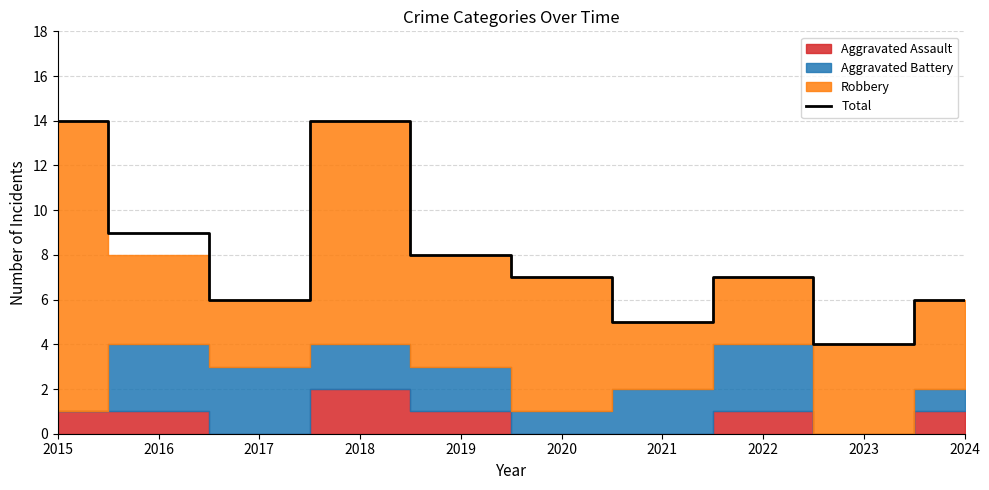

Count the number of values greater than 7.

4